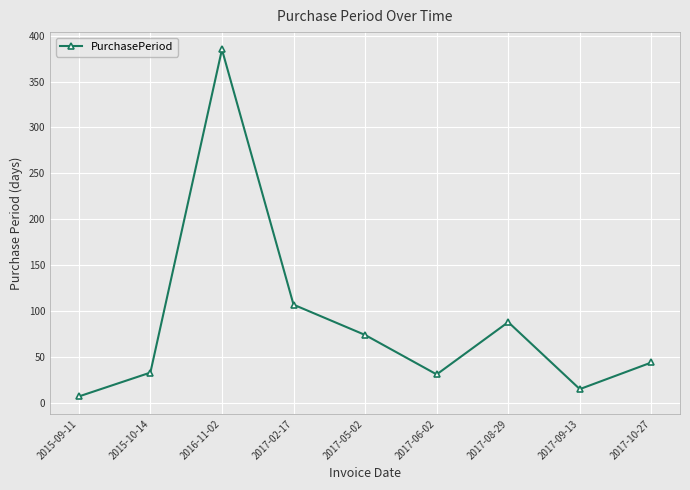

At which category does the chart reach its minimum across all series?

2015-09-11